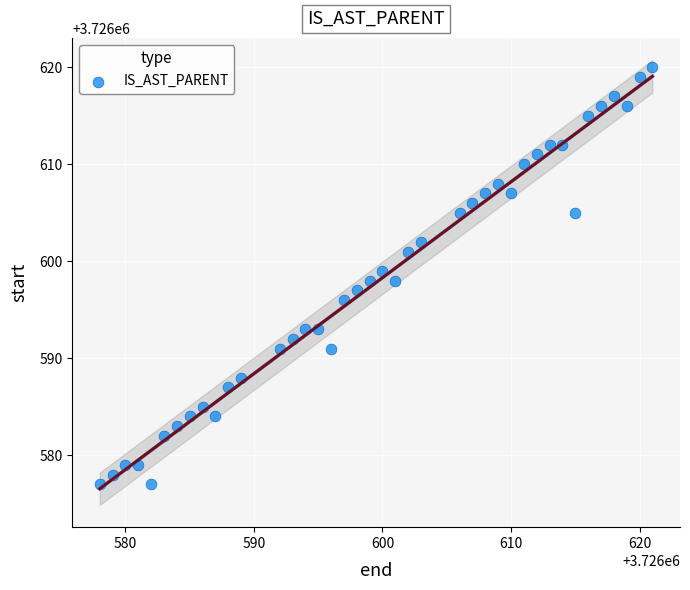

What is the range of Y values (max minus min)?

43